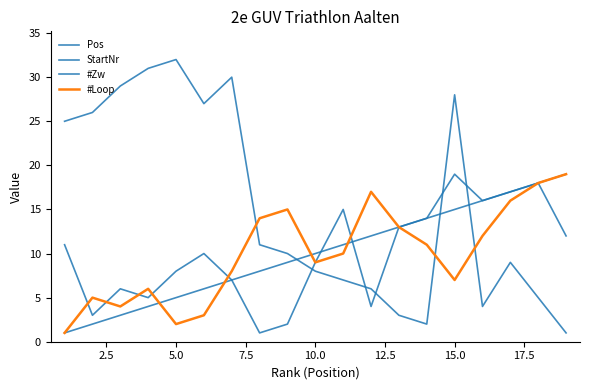

How many interior local peaks does the #Zw series have?

5